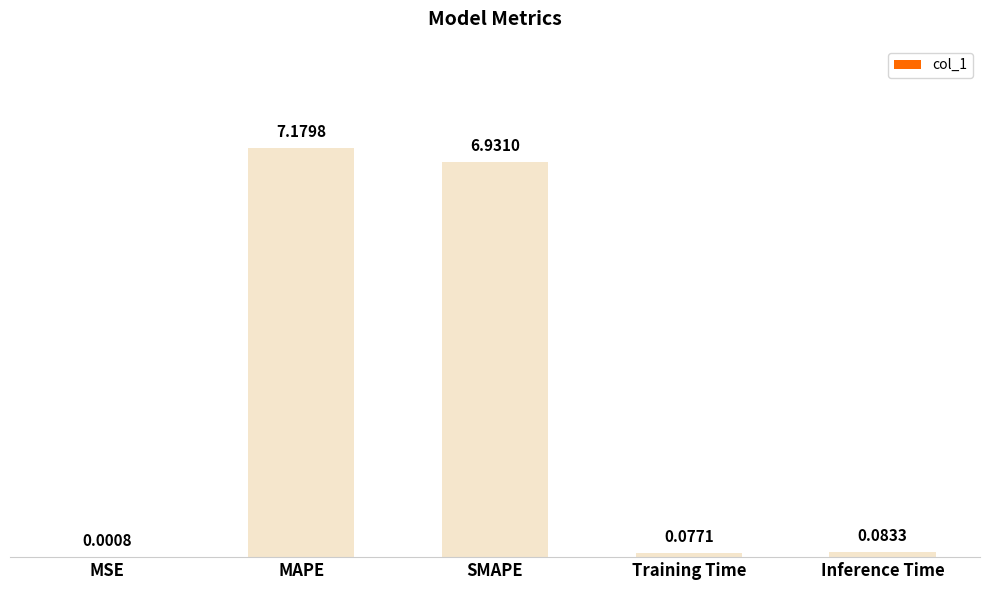

What is the change in value from SMAPE to Training Time?

-6.9